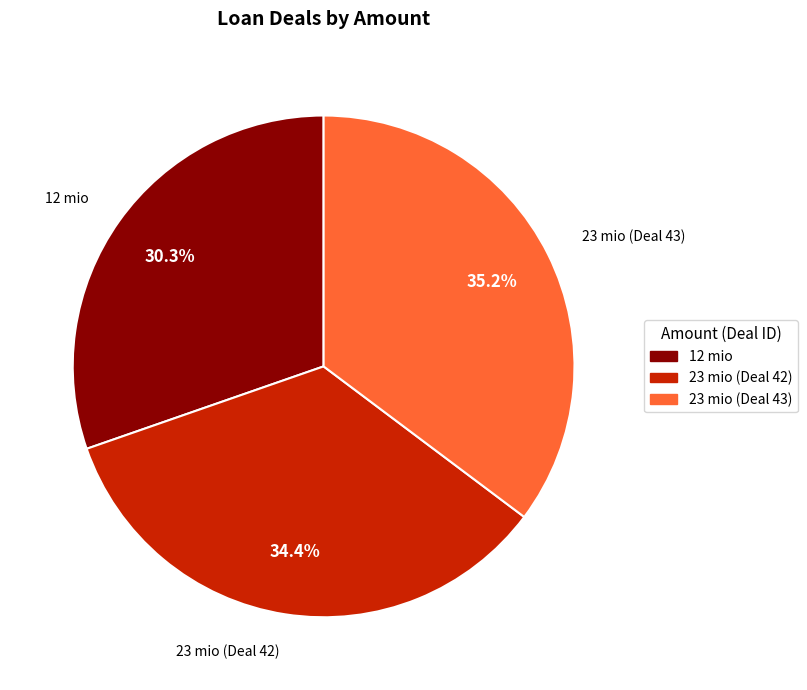

The 12 mio slice represents 30% of the pie. True or false?

True